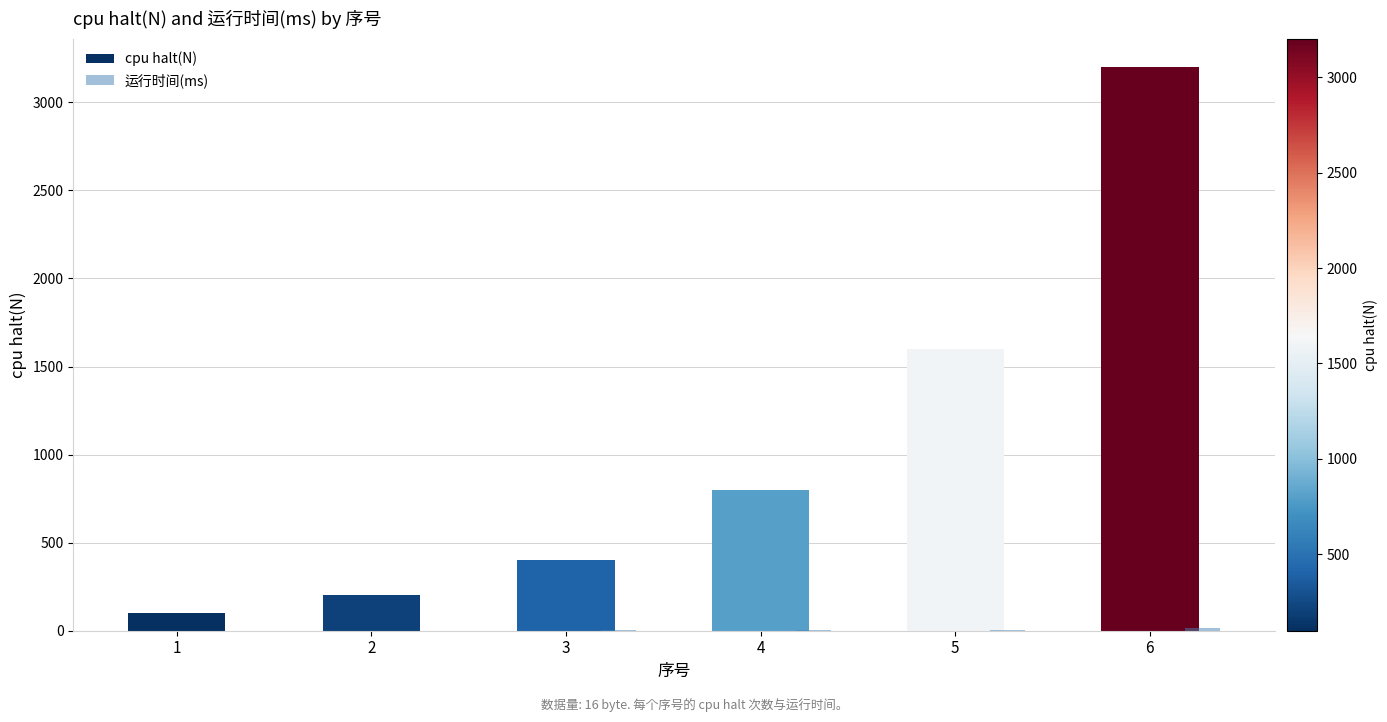

Which series changed the most between 1 and 6?

cpu halt(N)